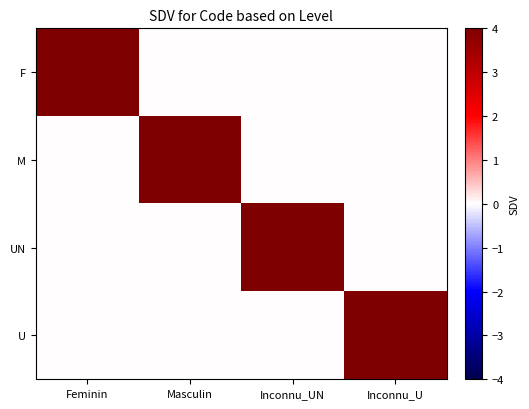

Reading left to right, transcribe all the data shown in this chart.

F: Feminin=4	Masculin=0	Inconnu_UN=0	Inconnu_U=0
M: Feminin=0	Masculin=4	Inconnu_UN=0	Inconnu_U=0
UN: Feminin=0	Masculin=0	Inconnu_UN=4	Inconnu_U=0
U: Feminin=0	Masculin=0	Inconnu_UN=0	Inconnu_U=4